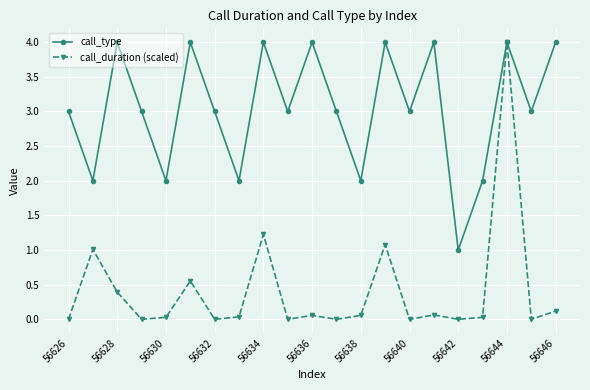

What is the value of the call_type point at the 11th from the left?

4.0